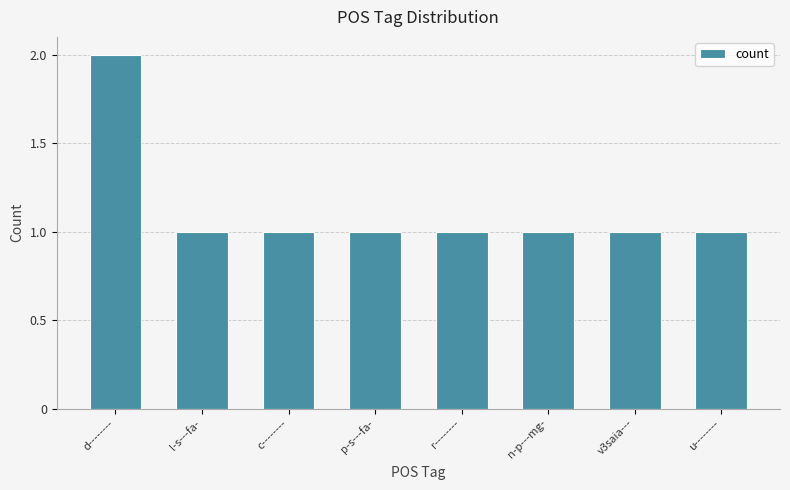

Reading right to left, transcribe all the data shown in this chart.

1	1	1	1	1	1	1	2